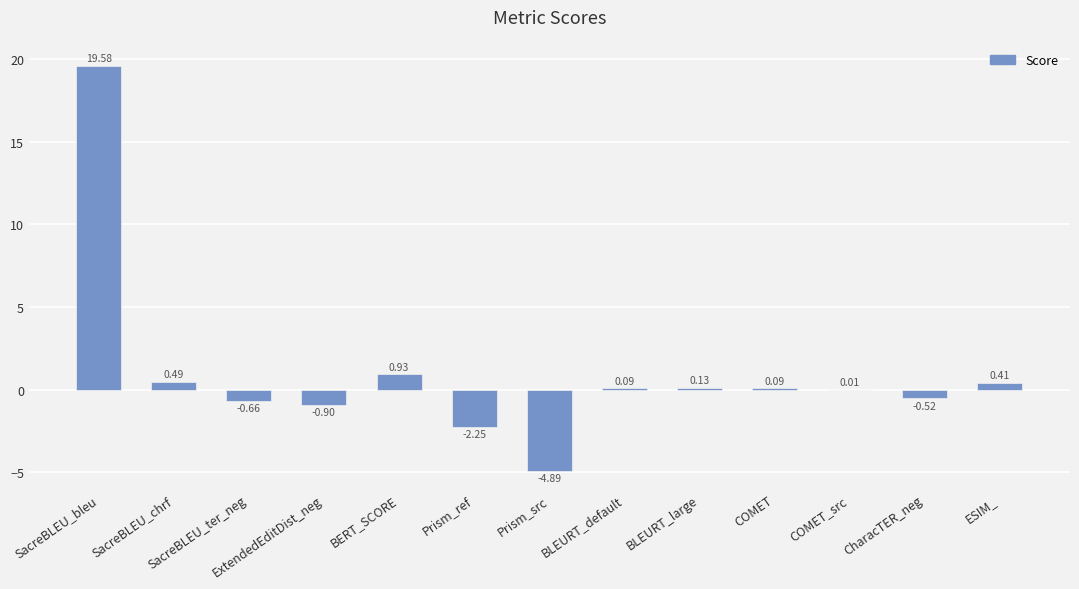

At which label does the data first exceed 0?

SacreBLEU_bleu